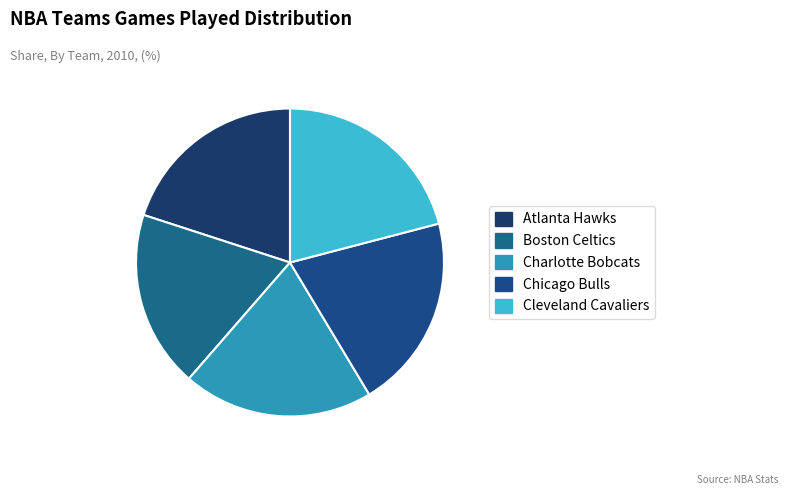

What is the change in value from Boston Celtics to Charlotte Bobcats?

+3